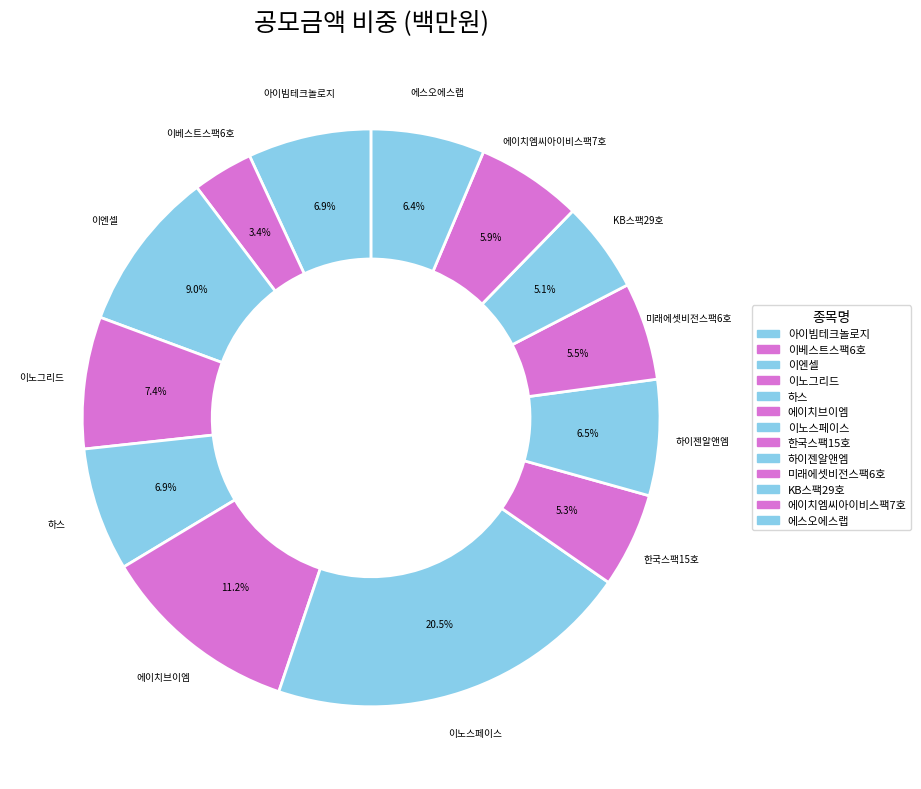

How many segments does this pie chart have?

13